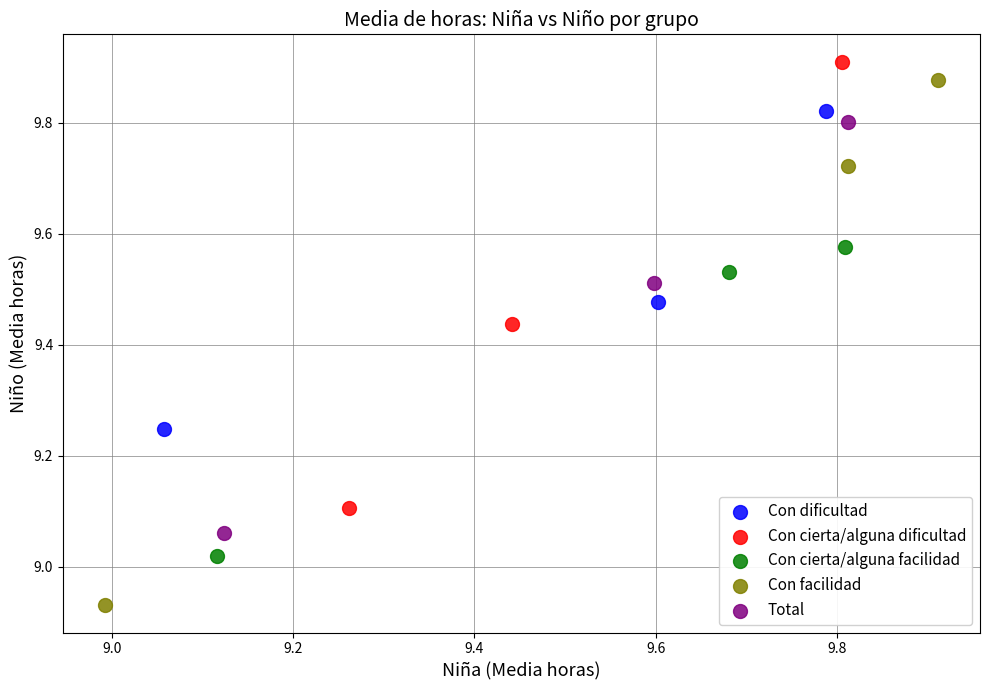

Which series reaches the minimum Y coordinate?

Con facilidad